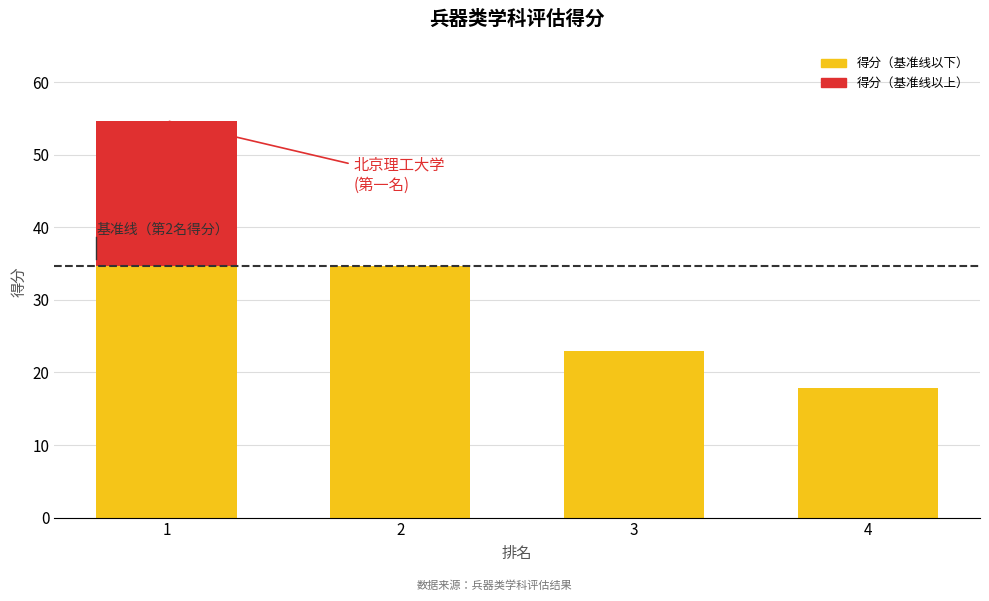

The 得分（基准线以下） series shows 46.0 at 2. True or false?

False